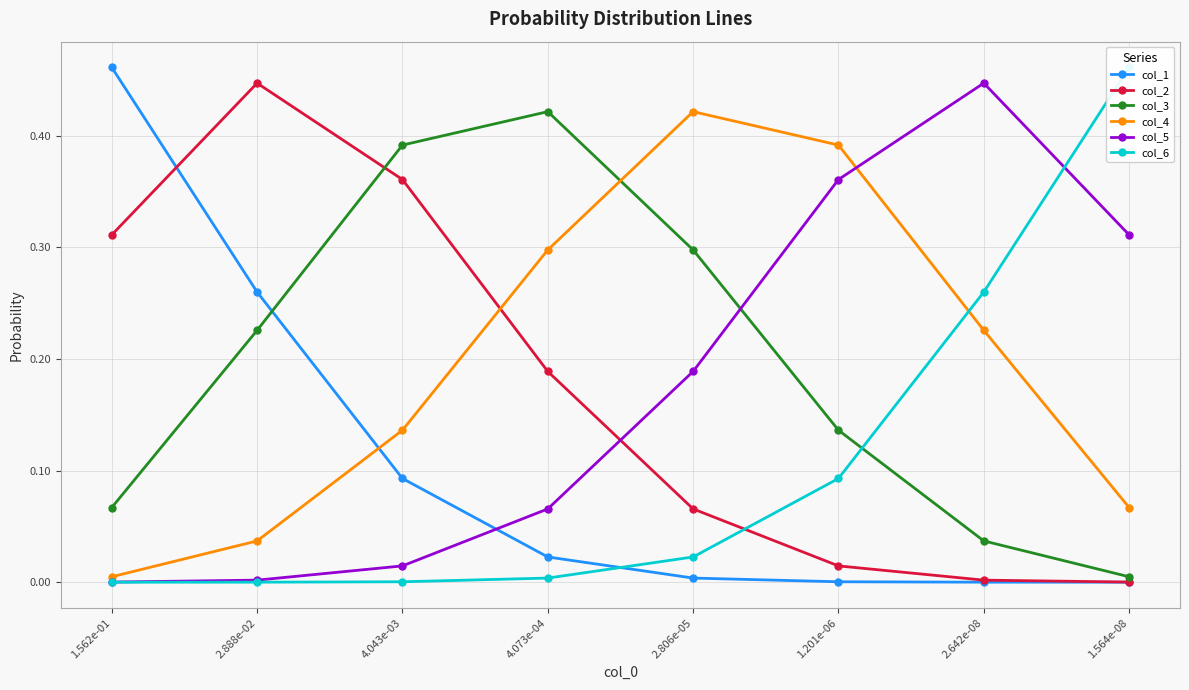

The col_3 series shows 0.1 at 2.642e-08. True or false?

False